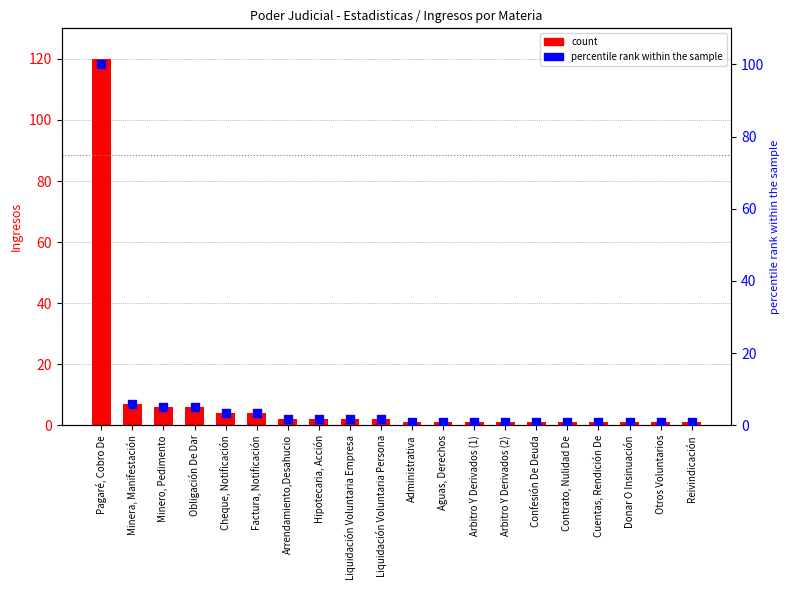

Which series has the widest spread of Y values?

Ingresos